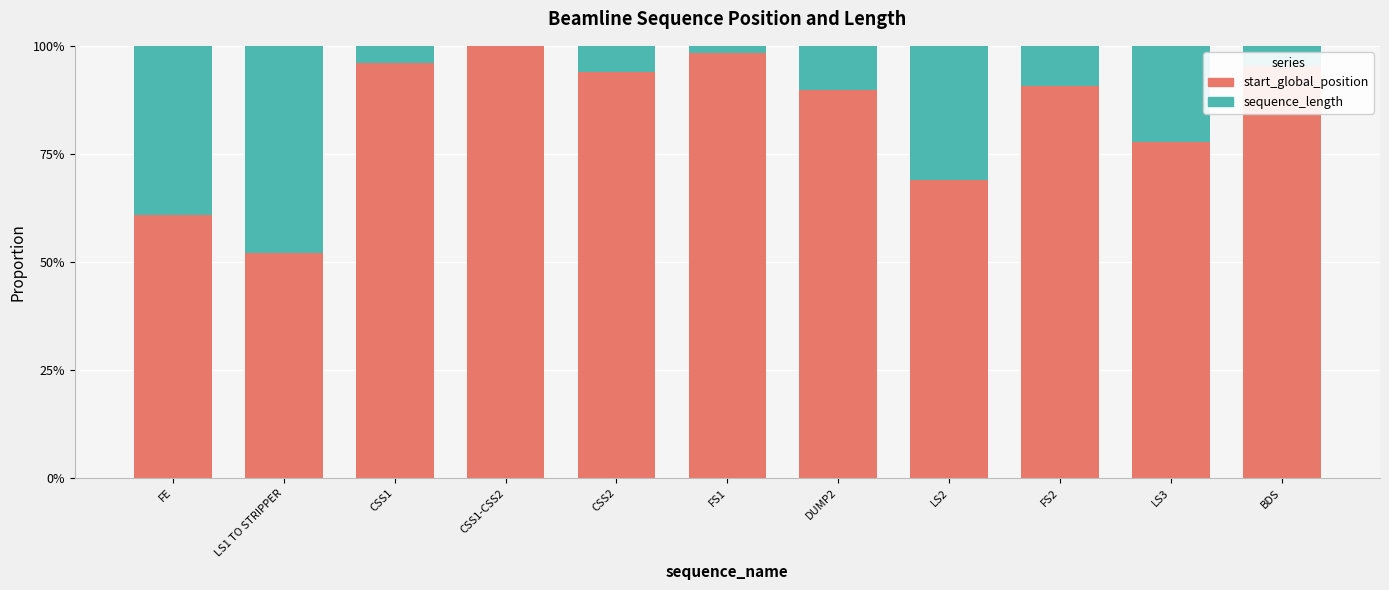

What is the sum of all start_global_position values?

9.2